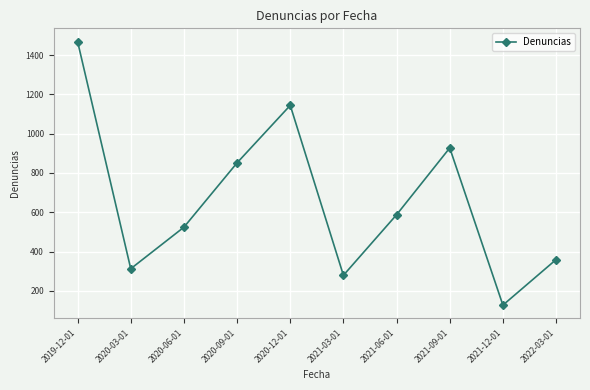

Which category has the lowest value across all series?

2021-12-01